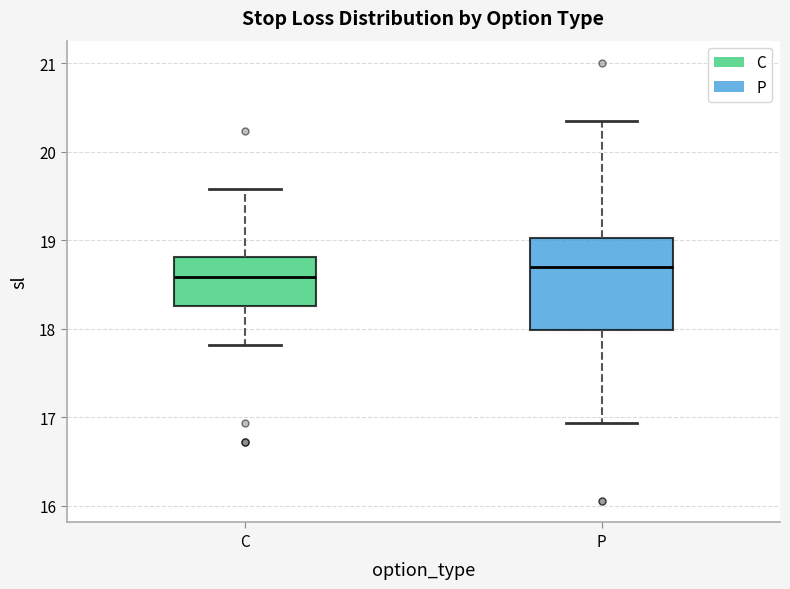

Reading left to right, read every box against the y-axis: the position of its median line, the range the box covers, and the ends of its whiskers. The values are not printed on the chart, so give them approximately, as read against the axis.

C: median 18.6, box 18.3 to 18.8, whiskers 17.8 to 19.6
P: median 18.7, box 18.0 to 19.0, whiskers 16.9 to 20.4